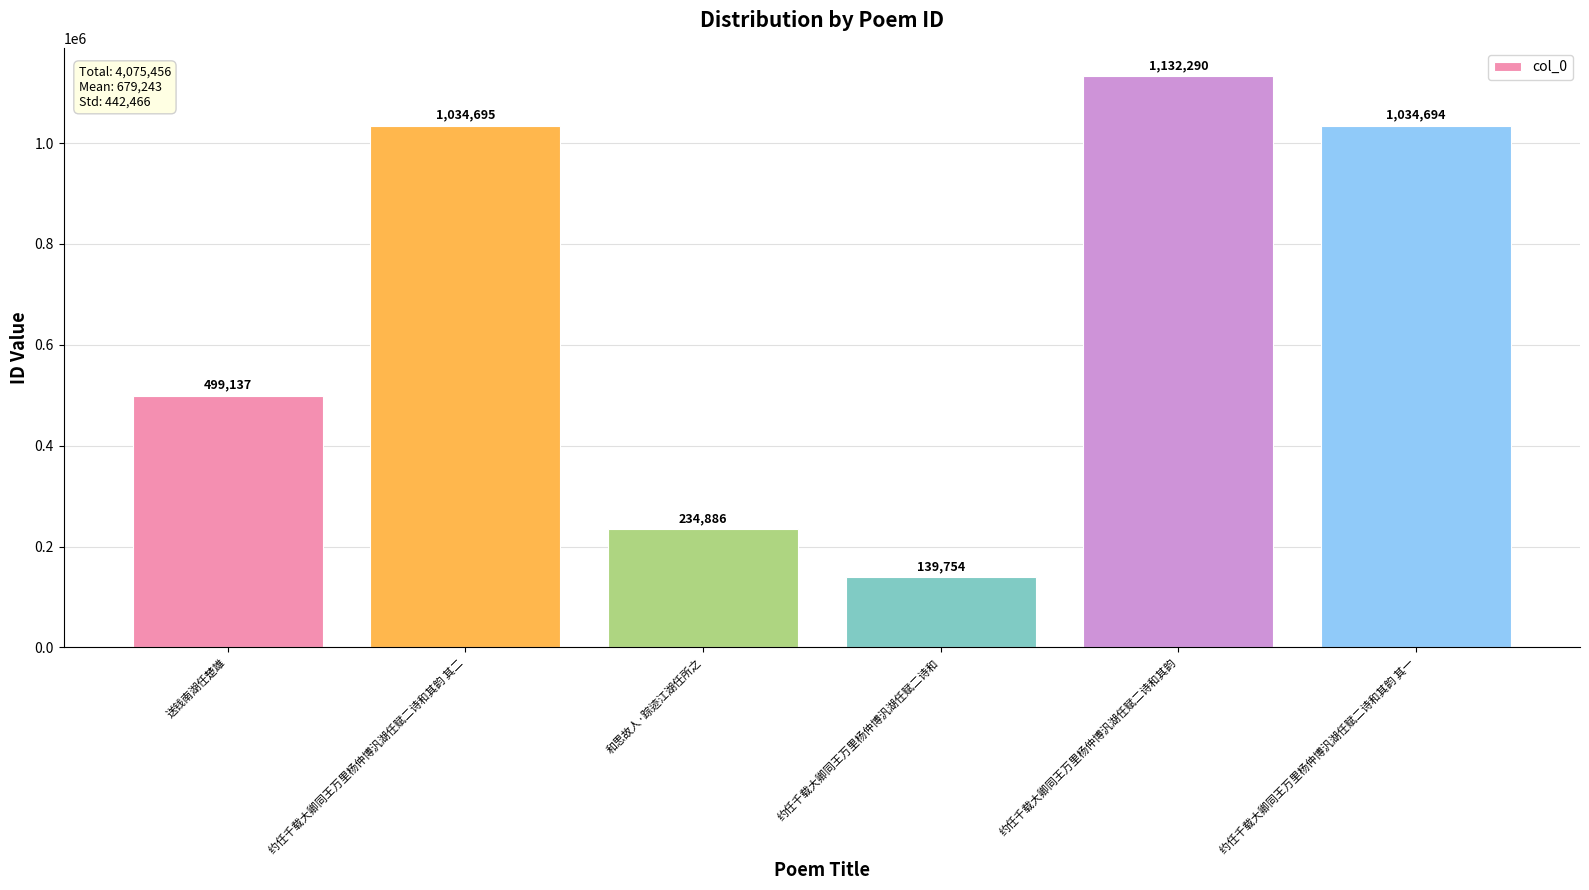

Reading right to left, transcribe all the data shown in this chart.

1034694	1132290	139754	234886	1034695	499137